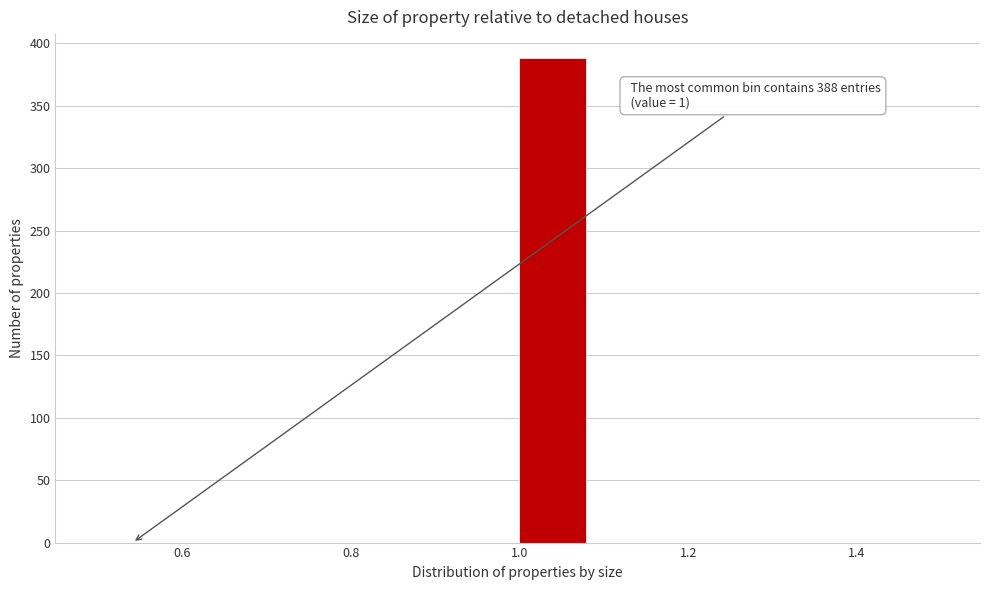

Over which range of the x-axis is the bar tallest?

1.00 to 1.08